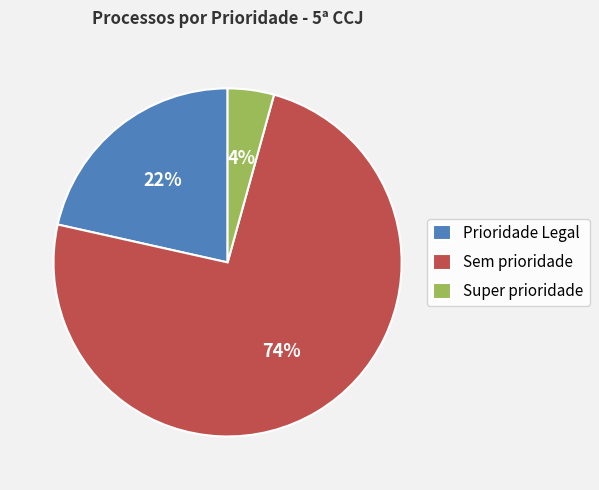

Which category has the smallest portion of the pie?

Super prioridade